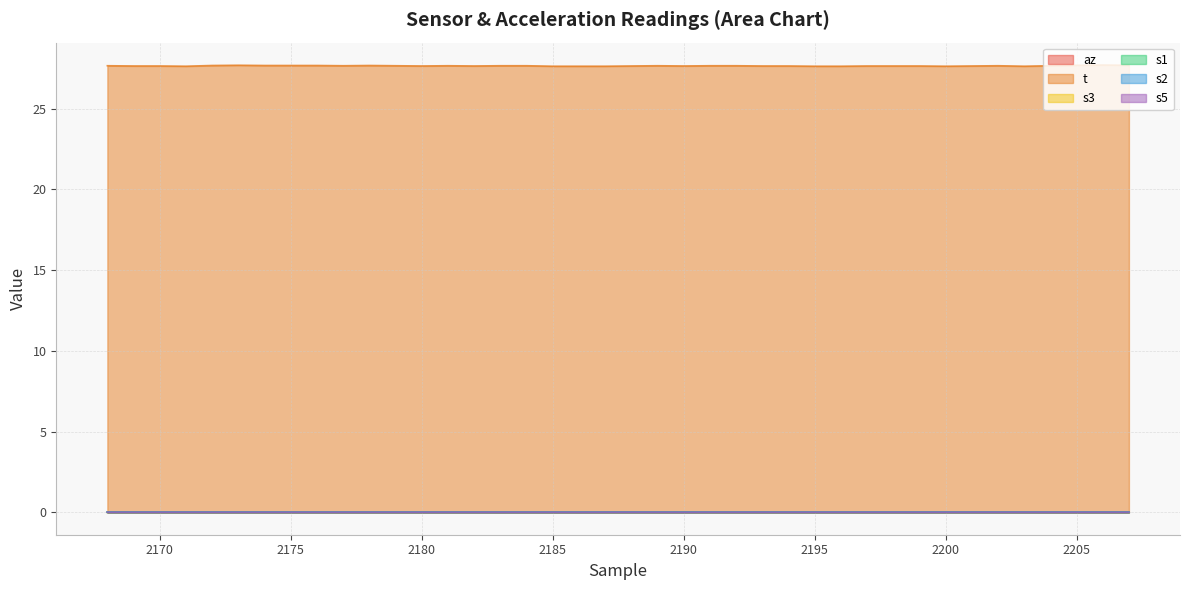

Rank the categories by t value from highest to lowest.

2206, 2173, 2205, 2207, 2172, 2174, 2175, 2176, 2178, 2168, 2177, 2179, 2181, 2183, 2184, 2189, 2191, 2192, 2202, 2204, 2169, 2170, 2180, 2182, 2188, 2190, 2193, 2194, 2197, 2198, 2199, 2201, 2171, 2185, 2186, 2187, 2195, 2196, 2200, 2203